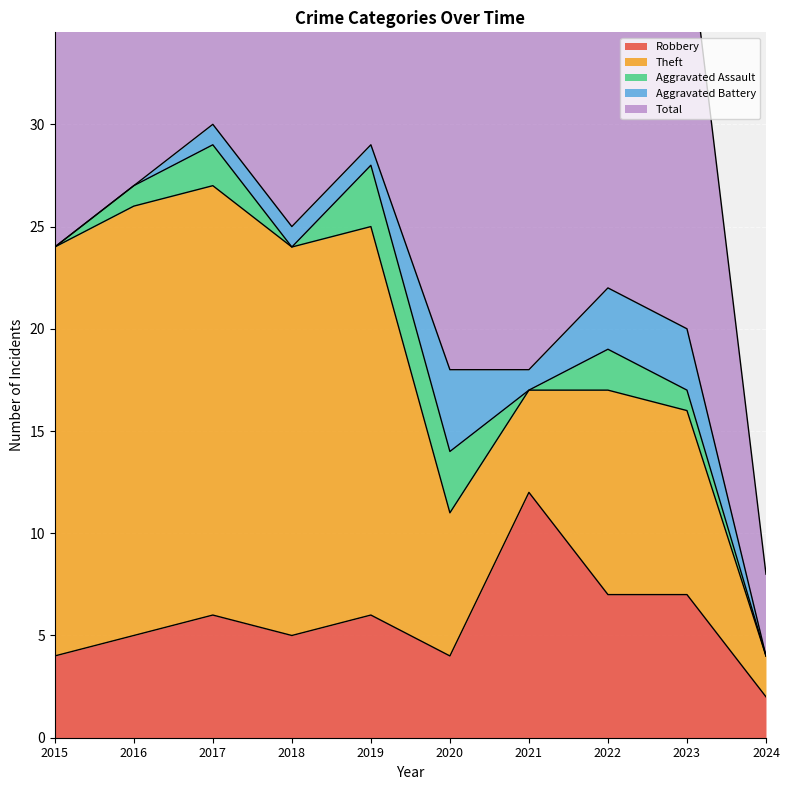

How many intersections are there between Aggravated Assault and Aggravated Battery?

3